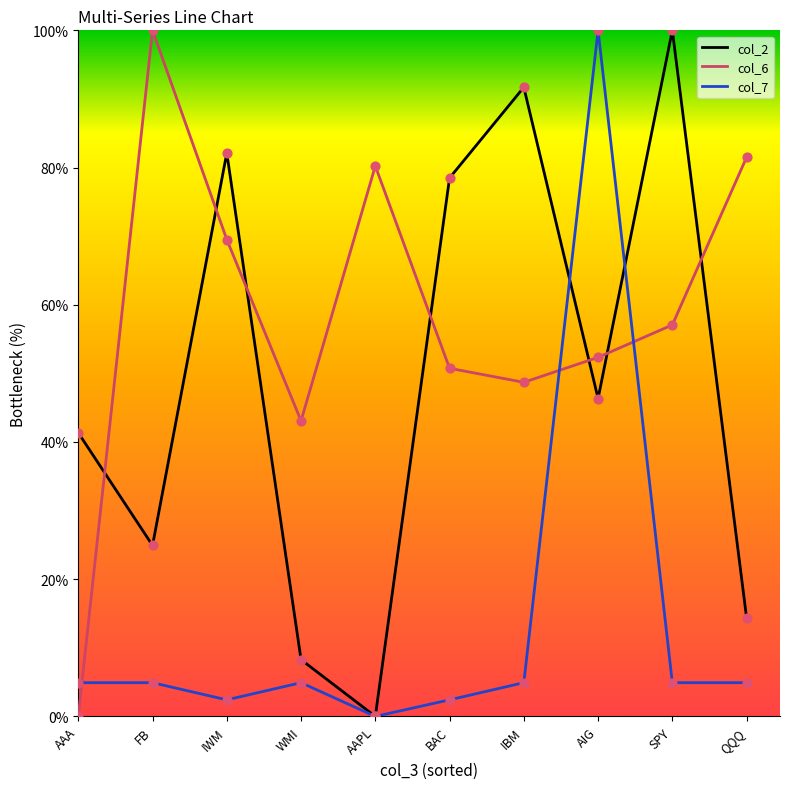

Between IBM and SPY, which series saw the biggest shift?

col_6